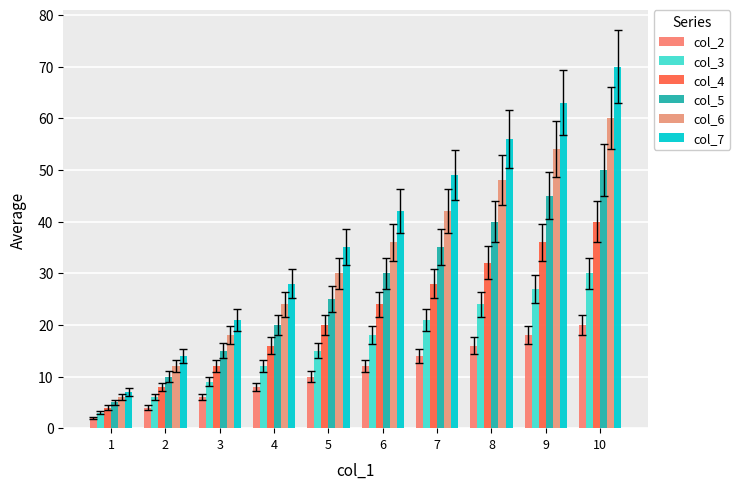

Between 1 and 7, which series saw the biggest shift?

col_7